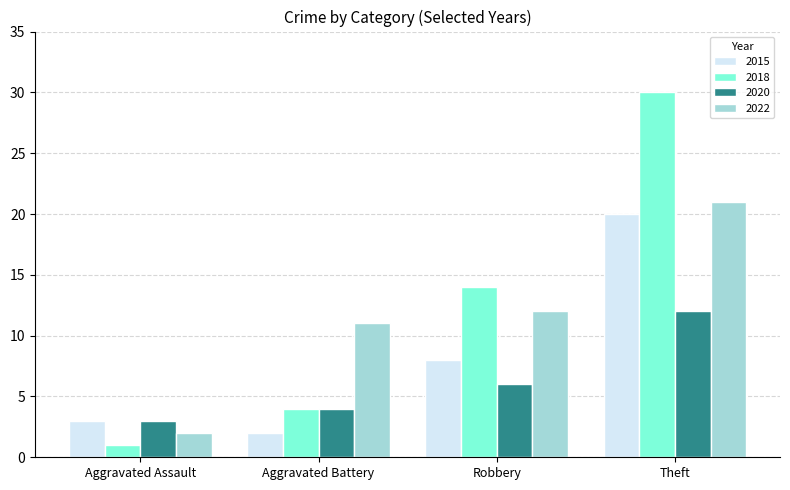

The value of 2022 at Aggravated Battery is 18. True or false?

False